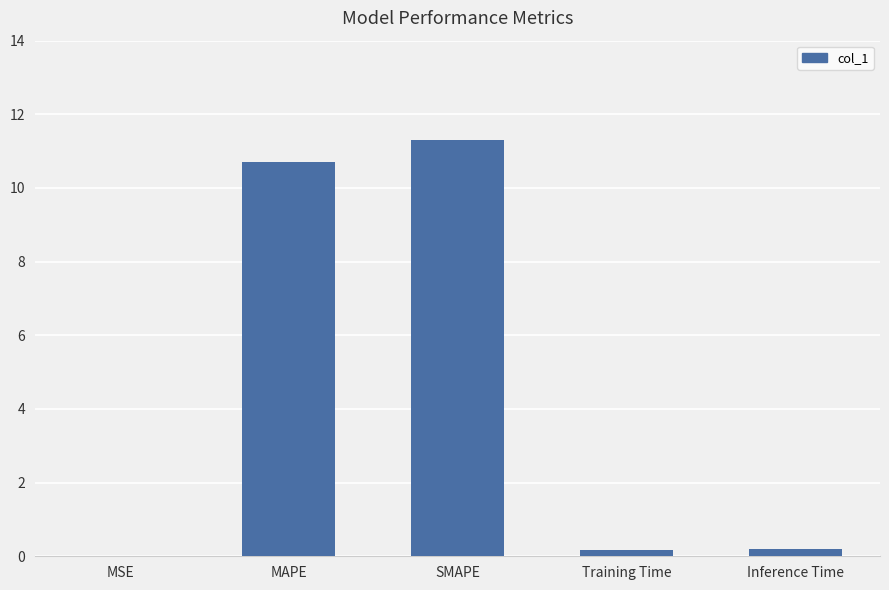

The chart shows a value of 11.3 at SMAPE. True or false?

True